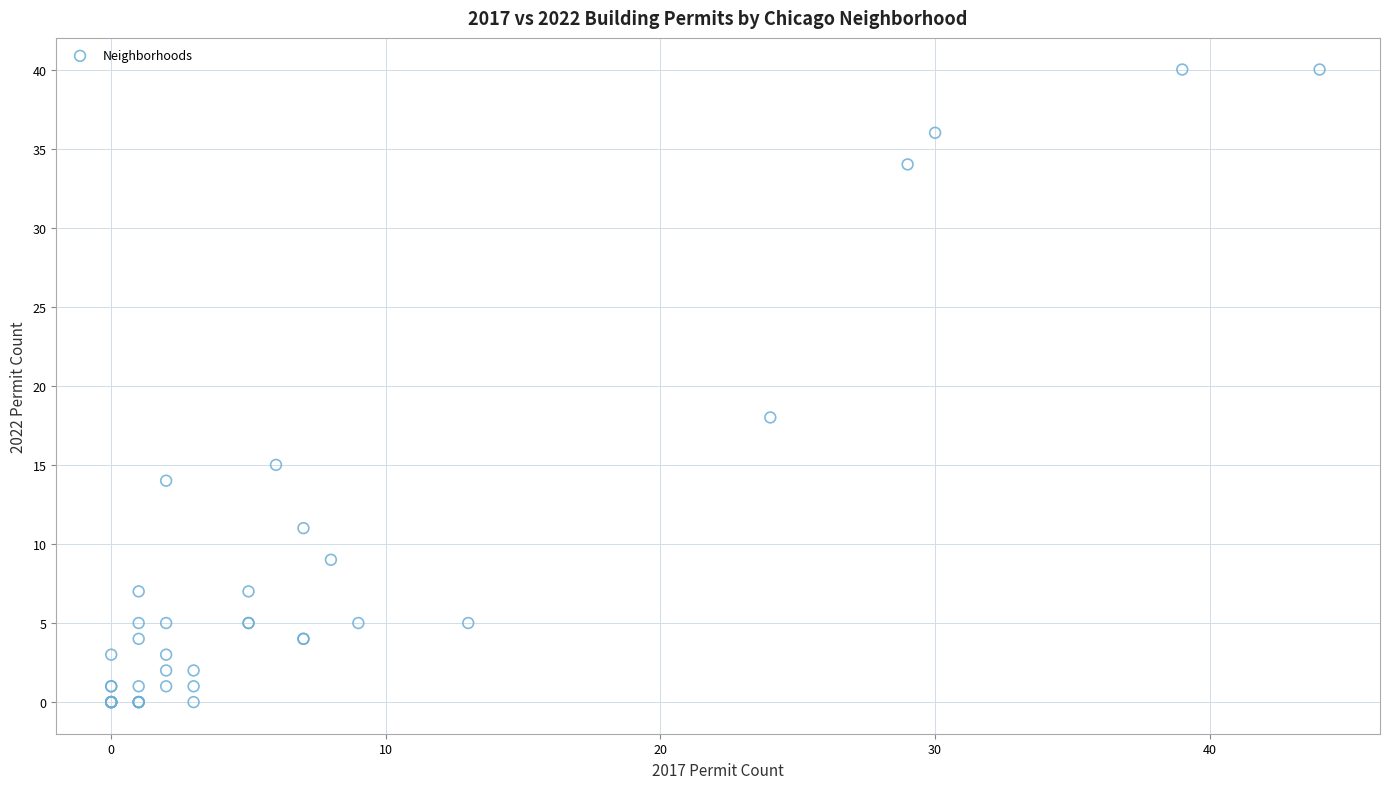

What Y value in the scatter plot is closest to 20?

18